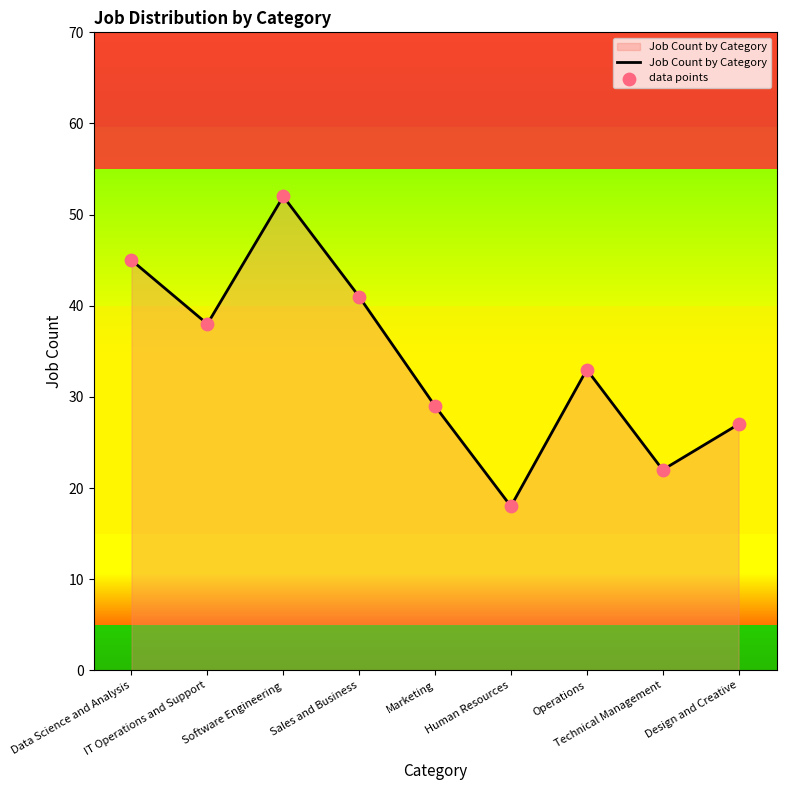

What is the minimum value shown in the chart?

18